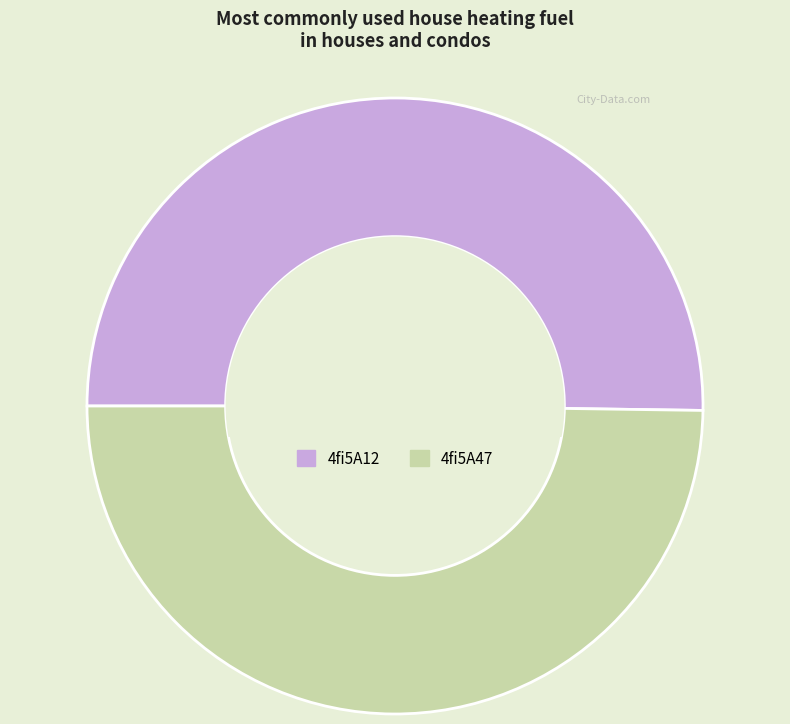

How many slices are in this pie chart?

2